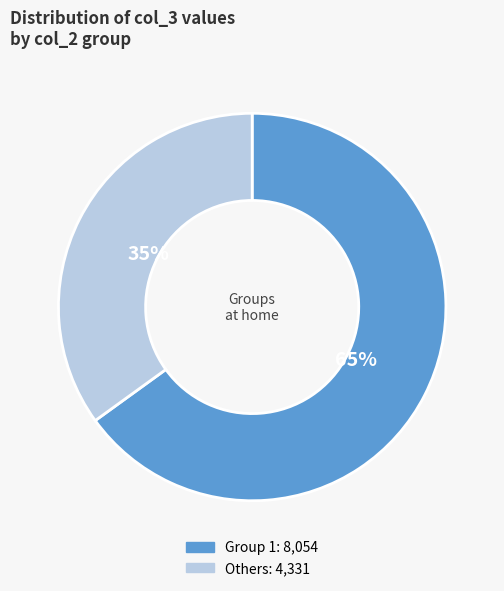

To the nearest percent, what is the average slice percentage?

50%